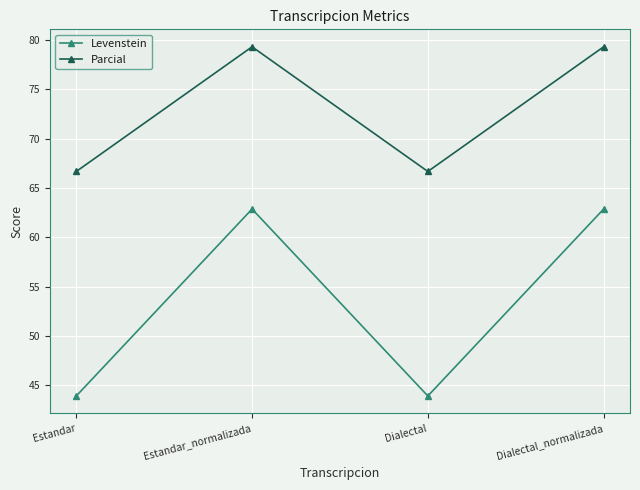

What is the greatest value displayed?

79.3